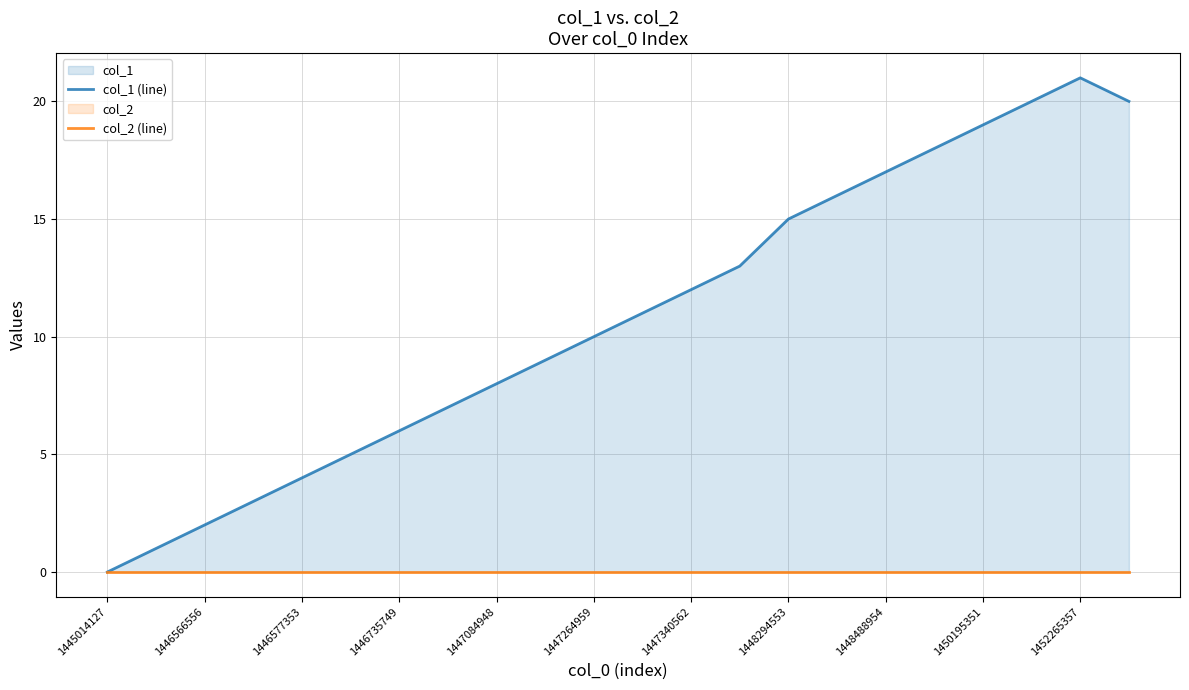

List the series in order of their peak value, highest first.

col_1 (line), col_2 (line)